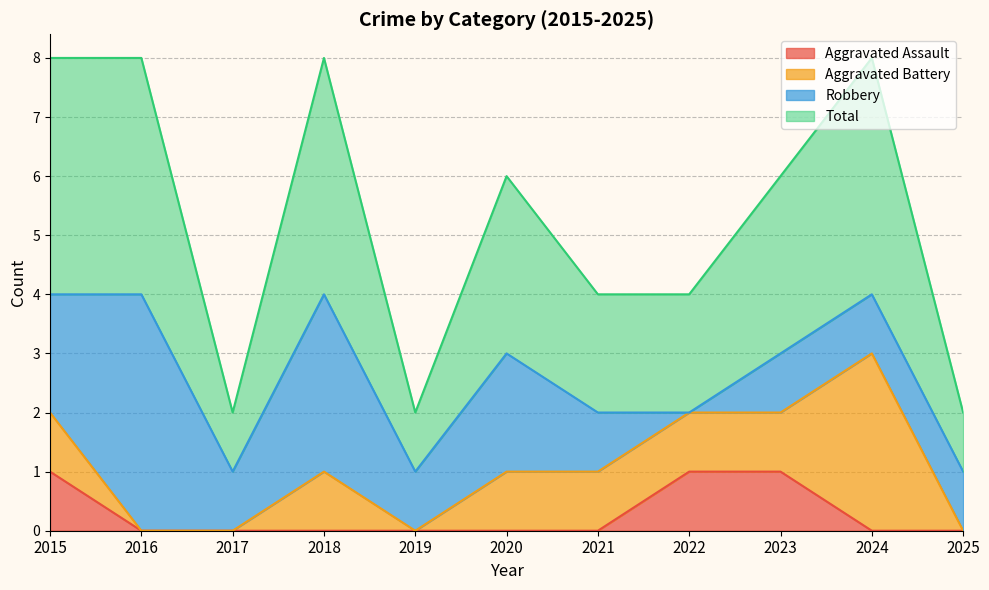

True or false: Total has a value of 2 at 2021.

True